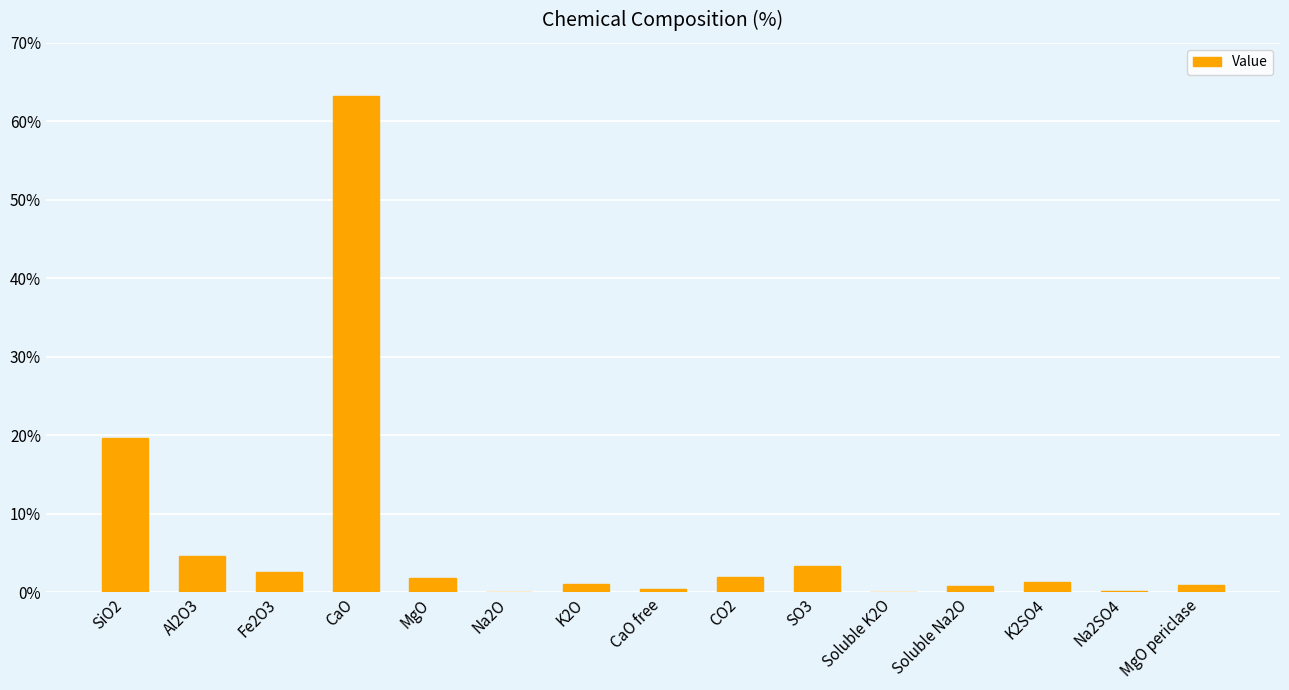

Is it true that the value at SiO2 is 19.7?

True